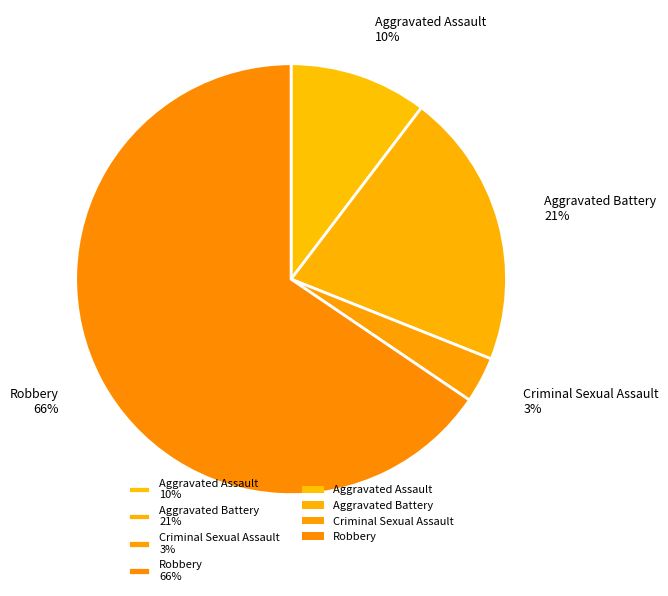

What is the smallest slice in the pie chart?

Criminal Sexual Assault